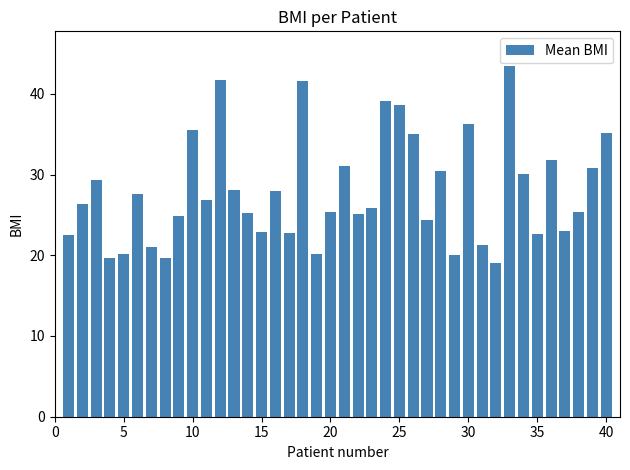

What is the difference between the maximum and minimum values?

24.4